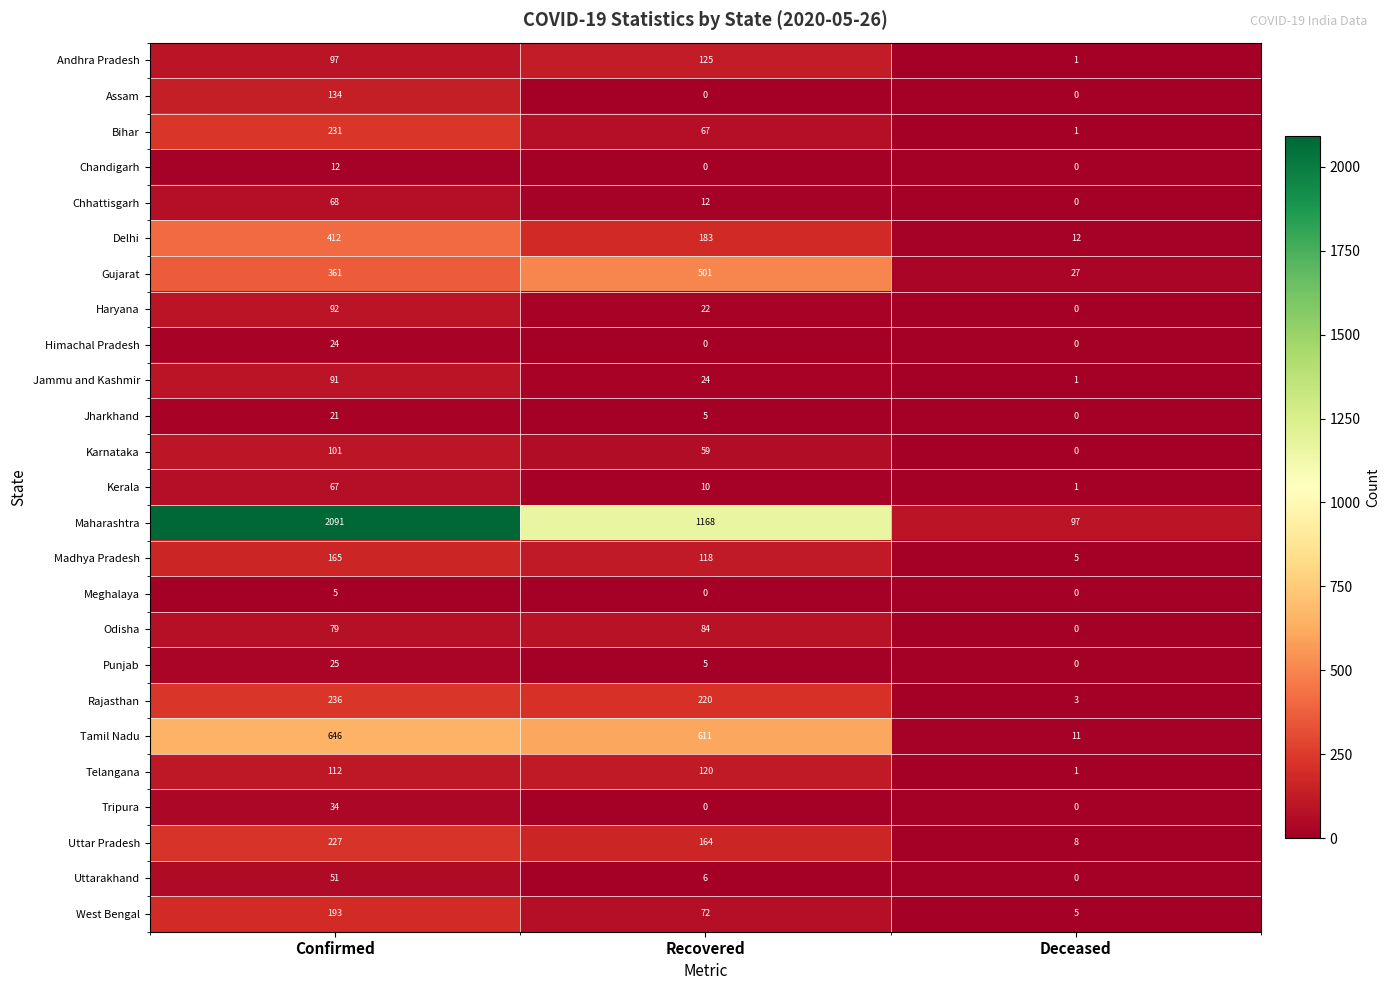

Is the value of Tripura at Confirmed greater than the value of Gujarat at Confirmed?

No